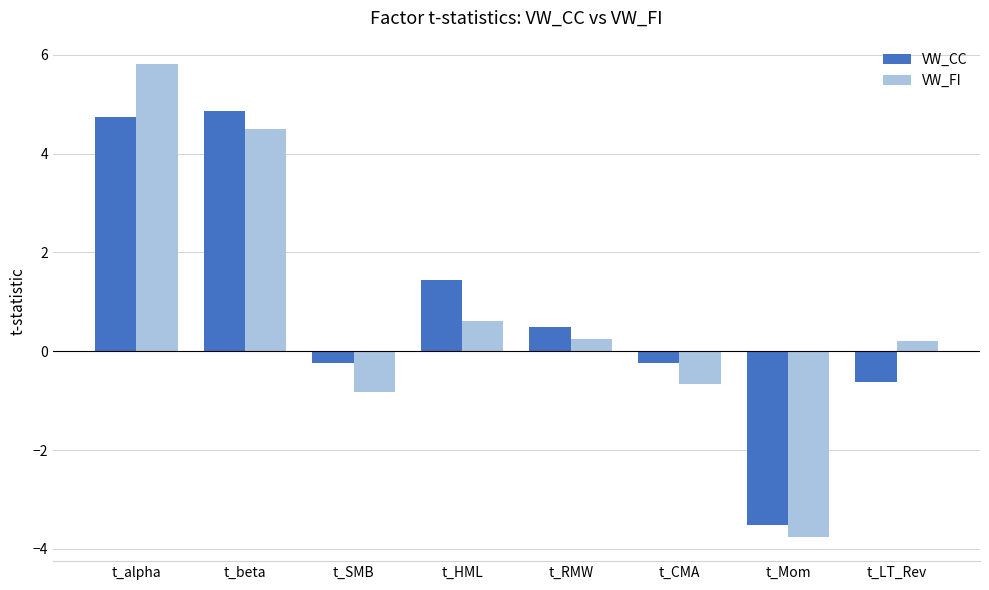

Which category has the lowest value across all series?

t_Mom